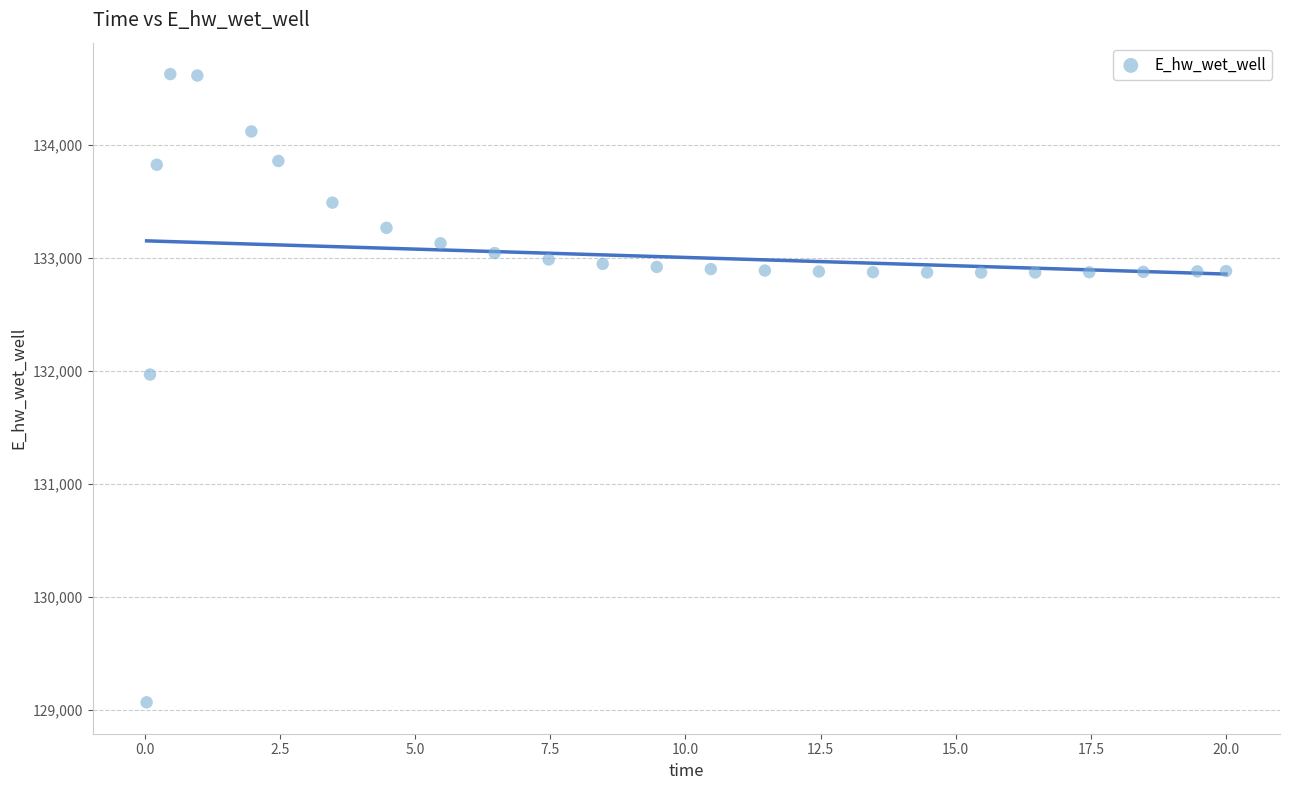

What Y value in the scatter plot is closest to 131848?

131969.7